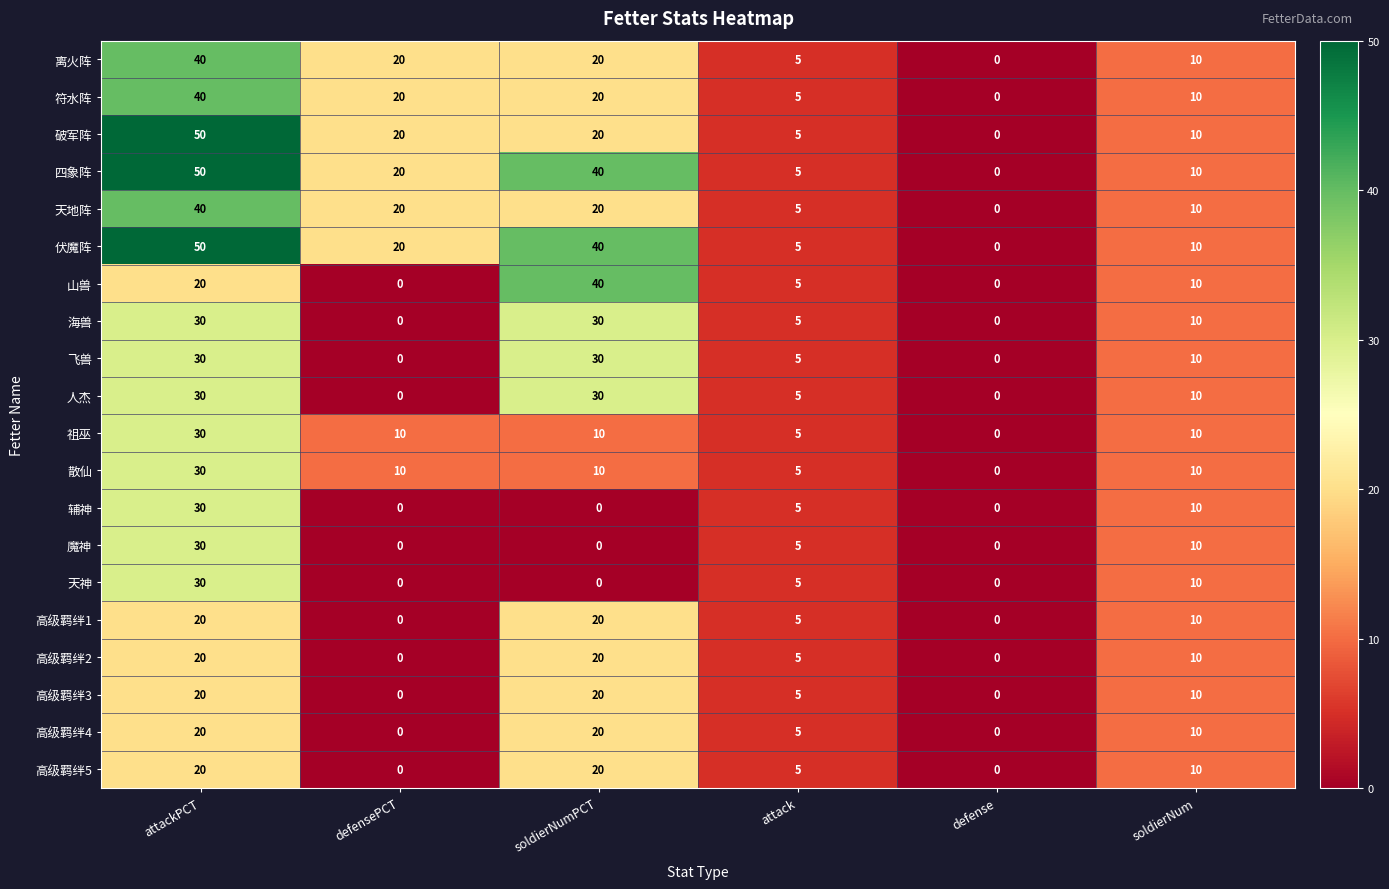

What is the difference between the second highest and minimum values in the 魔神 series?

10